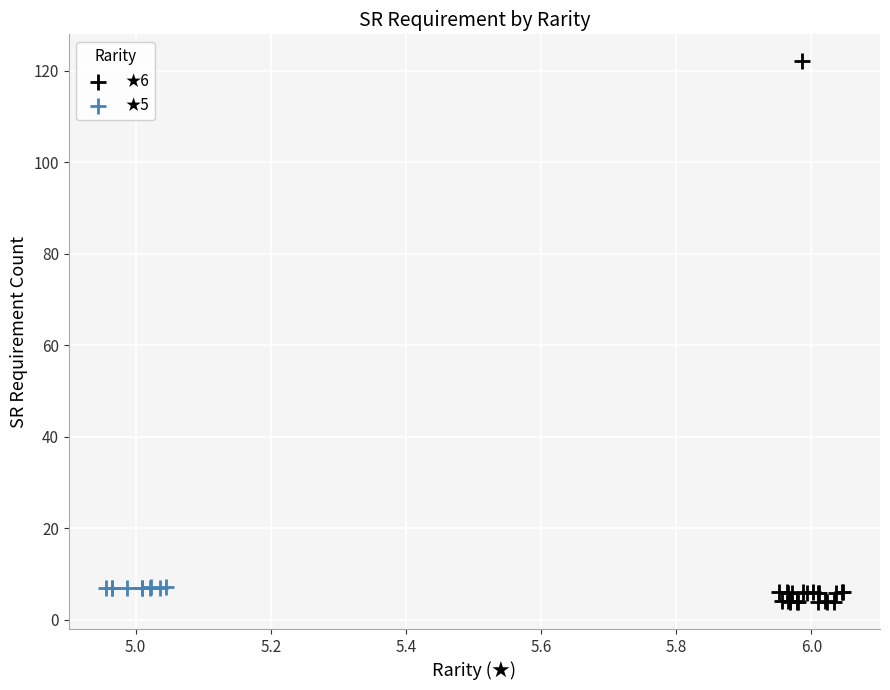

Which series has the widest spread of Y values?

★6